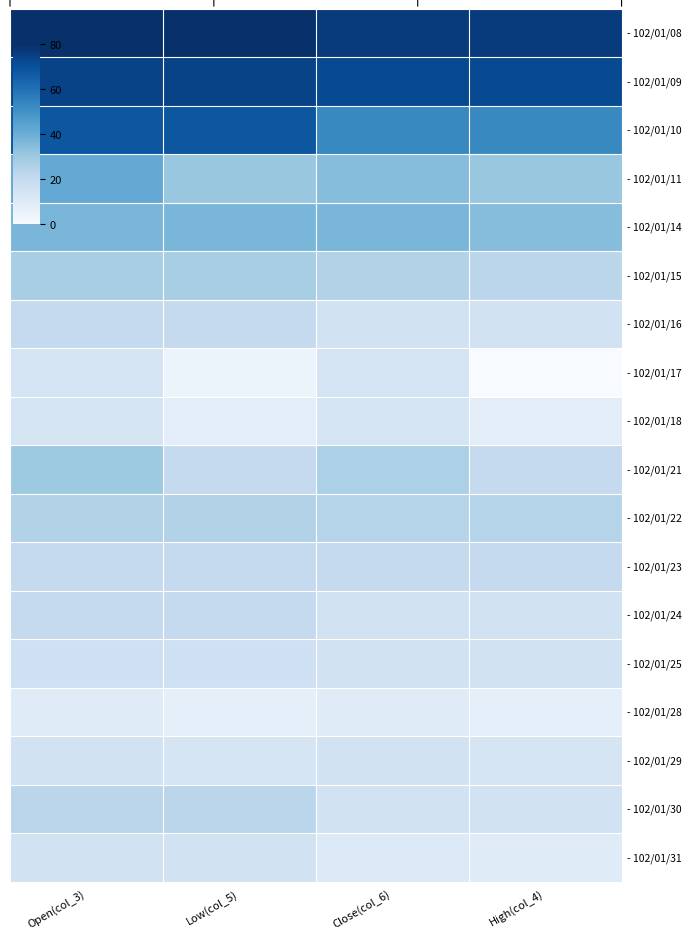

Reading left to right, what are all the values shown in this chart?

- 102/01/08: Open(col_3)=80.0	Low(col_5)=80.0	Close(col_6)=76.4	High(col_4)=76.4
- 102/01/09: Open(col_3)=74.0	Low(col_5)=74.0	Close(col_6)=71.6	High(col_4)=71.6
- 102/01/10: Open(col_3)=68.1	Low(col_5)=68.1	Close(col_6)=52.5	High(col_4)=52.5
- 102/01/11: Open(col_3)=41.8	Low(col_5)=31.0	Close(col_6)=34.6	High(col_4)=31.0
- 102/01/14: Open(col_3)=37.0	Low(col_5)=37.0	Close(col_6)=37.0	High(col_4)=34.6
- 102/01/15: Open(col_3)=27.5	Low(col_5)=27.5	Close(col_6)=25.1	High(col_4)=22.7
- 102/01/16: Open(col_3)=20.3	Low(col_5)=20.3	Close(col_6)=15.5	High(col_4)=15.5
- 102/01/17: Open(col_3)=14.3	Low(col_5)=4.8	Close(col_6)=14.3	High(col_4)=0.0
- 102/01/18: Open(col_3)=14.3	Low(col_5)=8.4	Close(col_6)=14.3	High(col_4)=8.4
- 102/01/21: Open(col_3)=29.9	Low(col_5)=20.3	Close(col_6)=26.3	High(col_4)=20.3
- 102/01/22: Open(col_3)=25.1	Low(col_5)=25.1	Close(col_6)=23.9	High(col_4)=23.9
- 102/01/23: Open(col_3)=20.3	Low(col_5)=20.3	Close(col_6)=20.3	High(col_4)=20.3
- 102/01/24: Open(col_3)=20.3	Low(col_5)=20.3	Close(col_6)=15.5	High(col_4)=15.5
- 102/01/25: Open(col_3)=16.7	Low(col_5)=16.7	Close(col_6)=15.5	High(col_4)=15.5
- 102/01/28: Open(col_3)=9.6	Low(col_5)=7.2	Close(col_6)=9.6	High(col_4)=7.2
- 102/01/29: Open(col_3)=15.5	Low(col_5)=13.1	Close(col_6)=15.5	High(col_4)=13.1
- 102/01/30: Open(col_3)=22.7	Low(col_5)=22.7	Close(col_6)=15.5	High(col_4)=15.5
- 102/01/31: Open(col_3)=15.5	Low(col_5)=15.5	Close(col_6)=10.7	High(col_4)=9.6